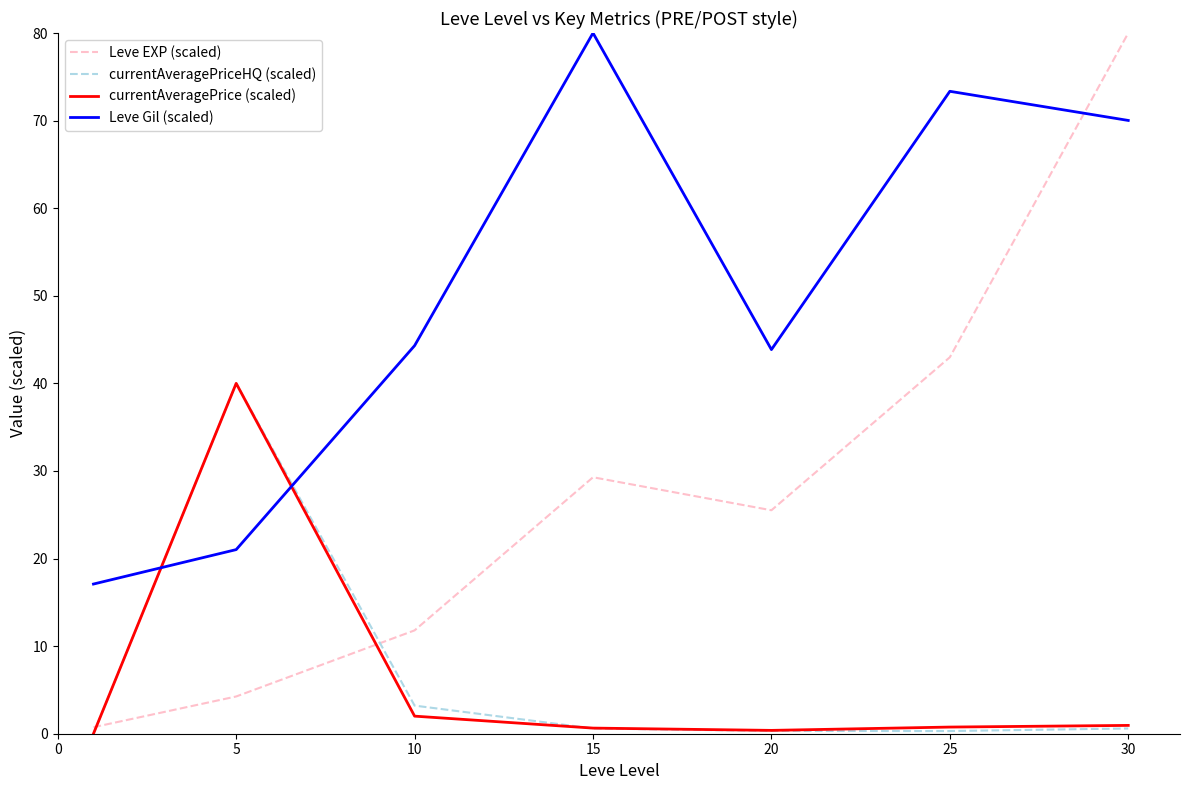

After their last crossing, which series has the higher values: Leve Gil (scaled) or currentAveragePrice (scaled)?

Leve Gil (scaled)